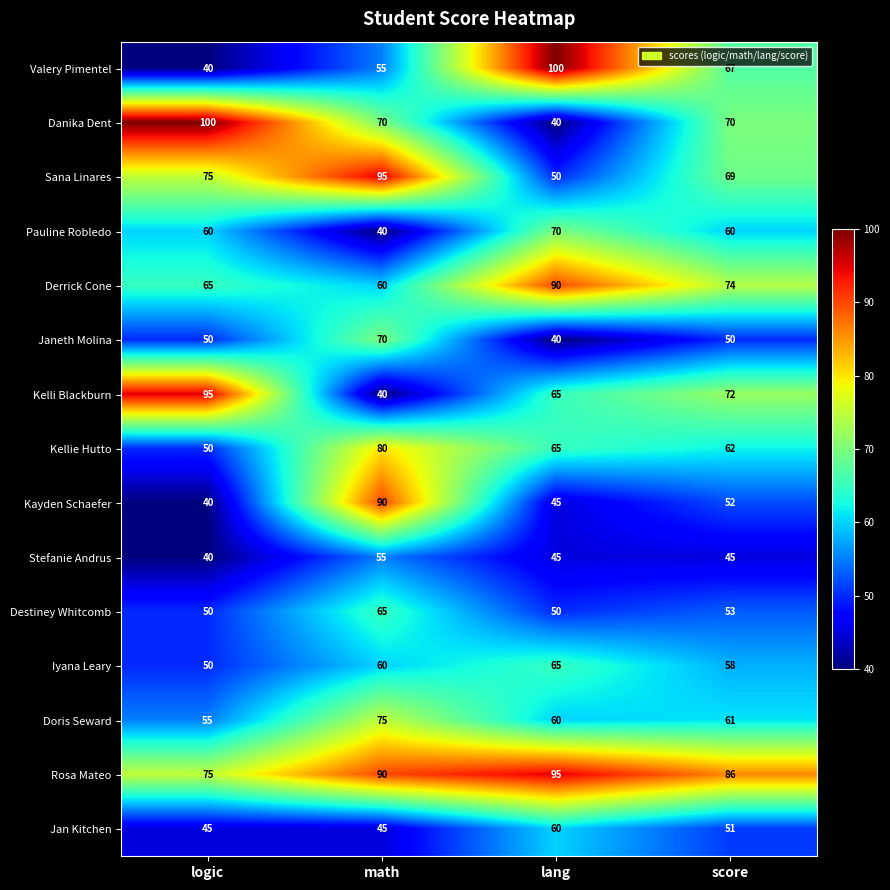

Which series has the largest total across all categories?

Rosa Mateo